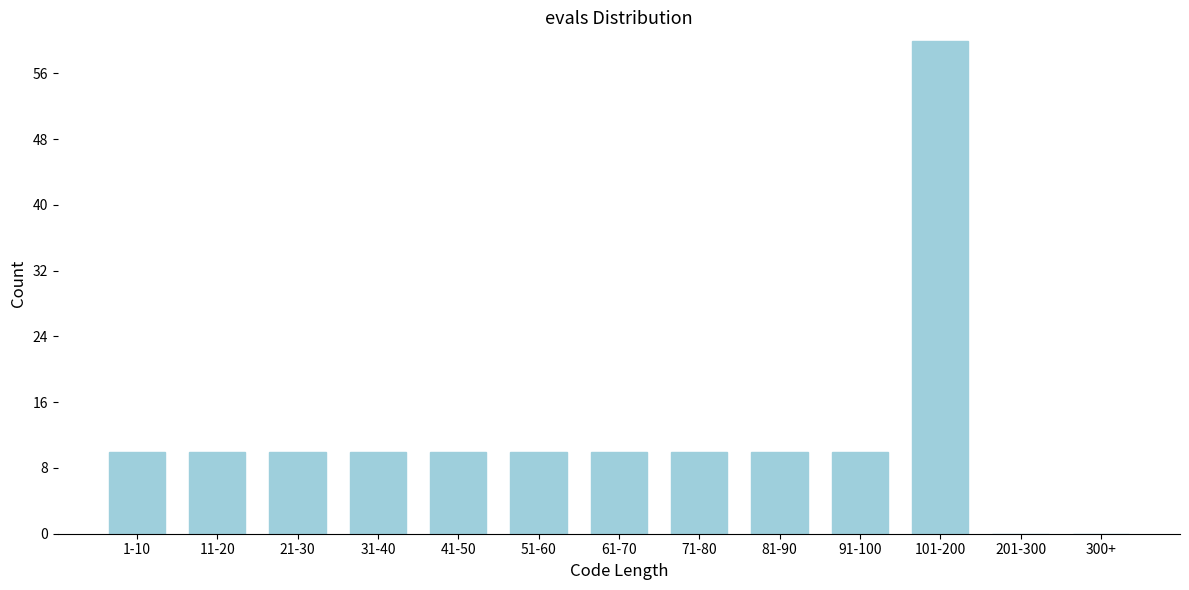

Reading right to left, transcribe all the data shown in this chart.

300+=0	201-300=0	101-200=60	91-100=10	81-90=10	71-80=10	61-70=10	51-60=10	41-50=10	31-40=10	21-30=10	11-20=10	1-10=10